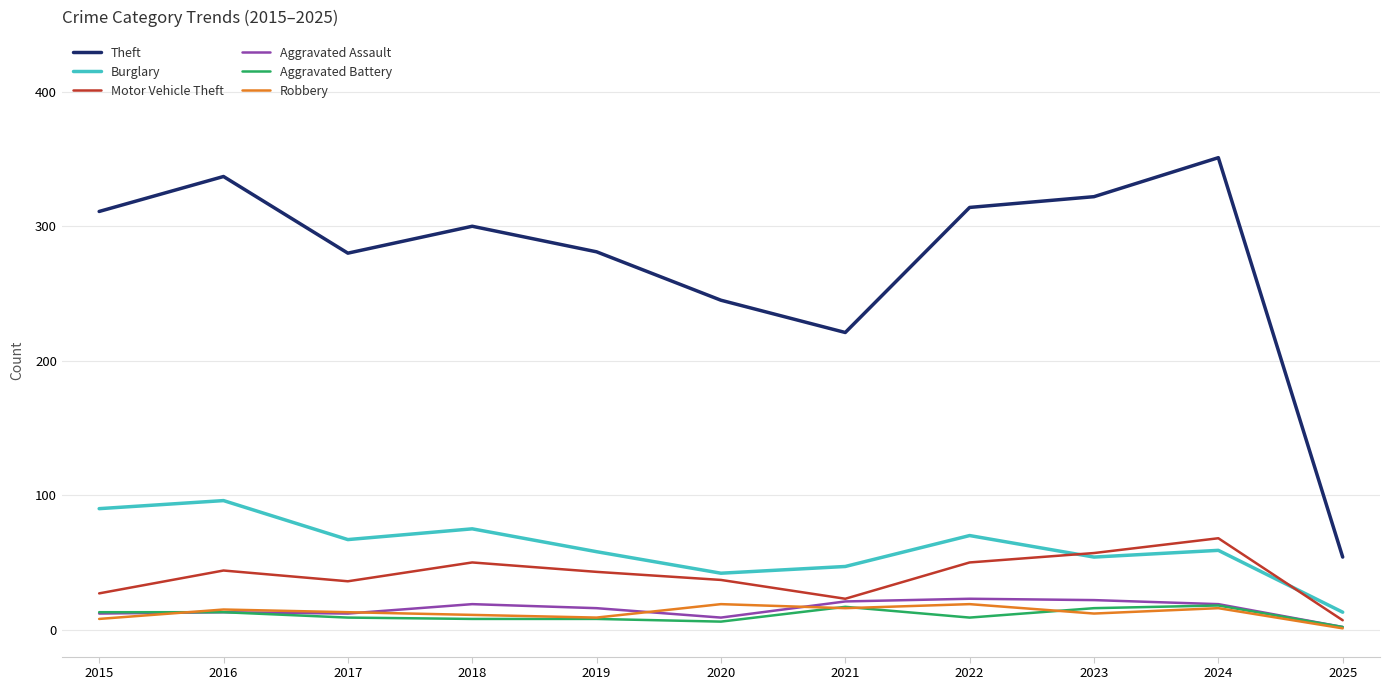

Is the value of Burglary at 2015 greater than the value of Theft at 2023?

No